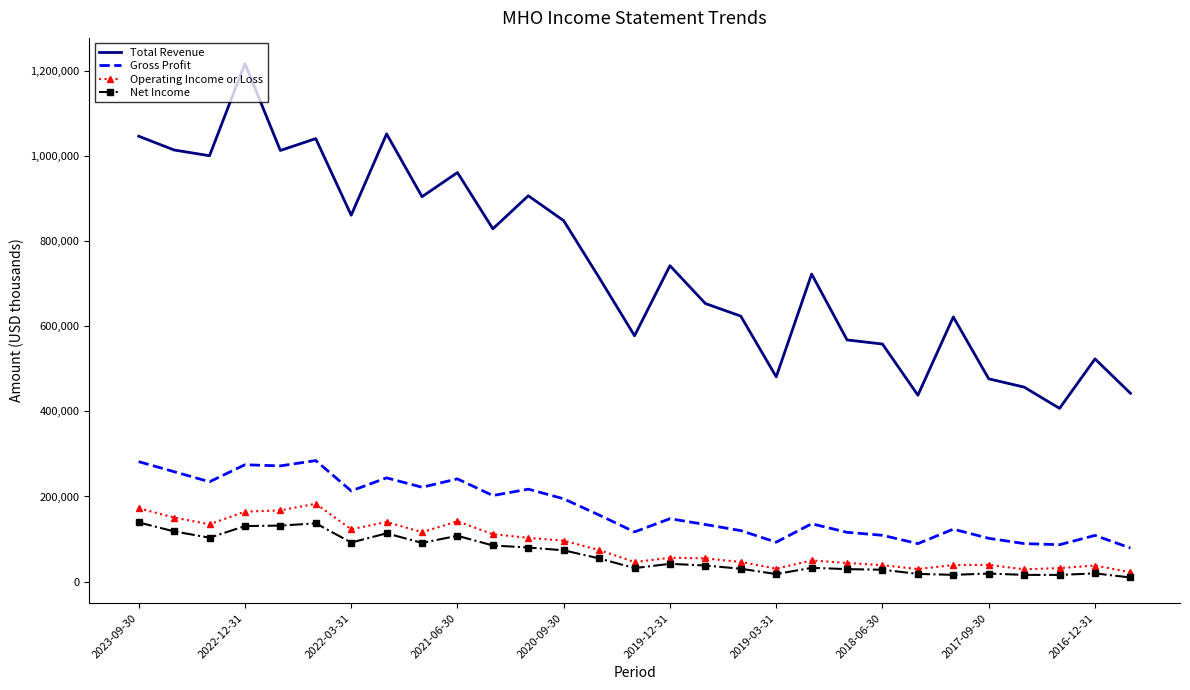

What is the minimum value for Total Revenue?

407000